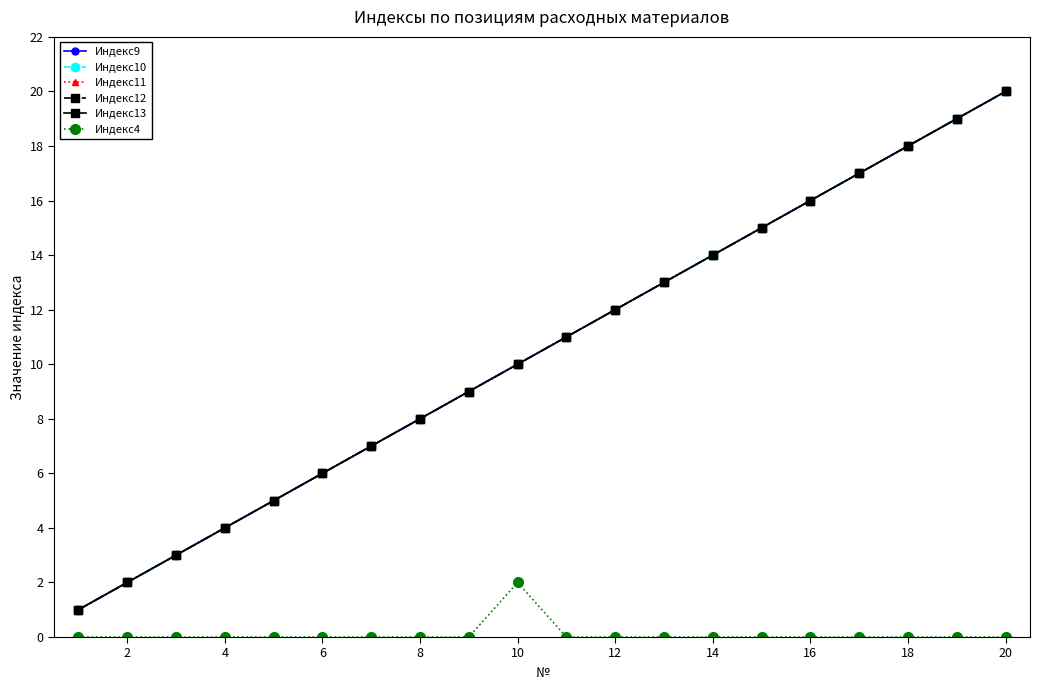

True or false: Индекс9 and Индекс11 intersect in this chart.

False